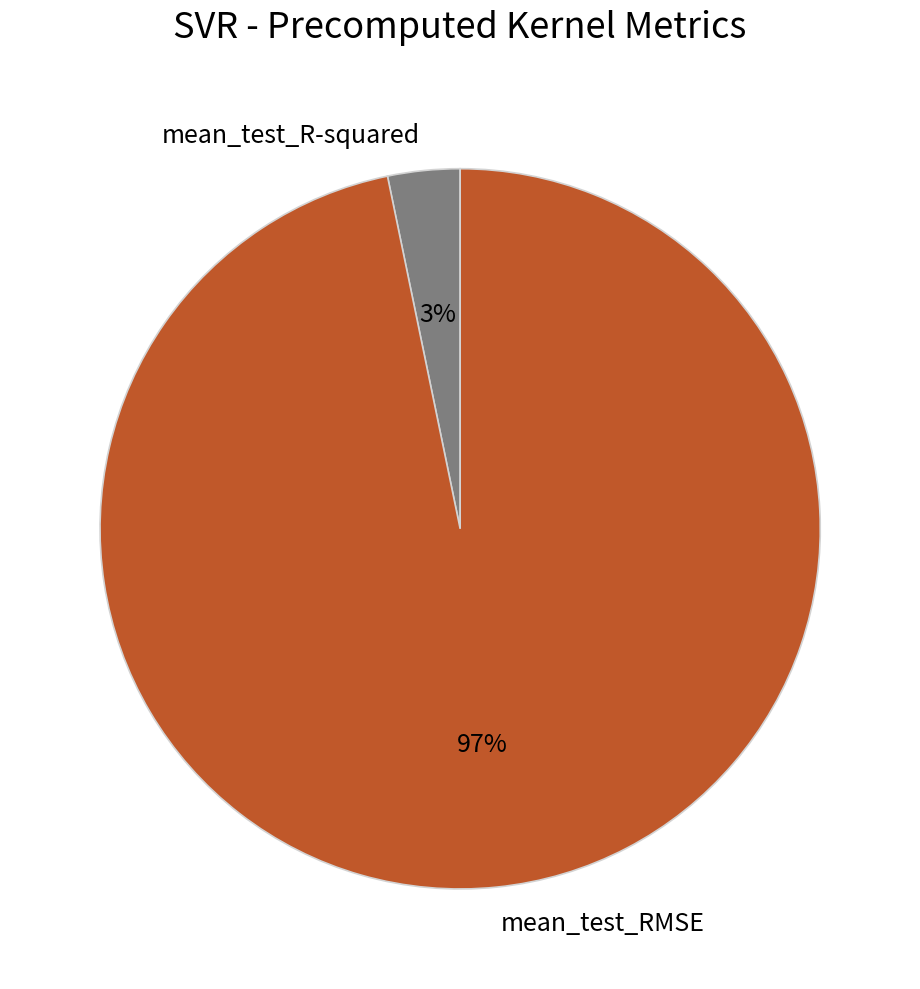

Do mean_test_RMSE and mean_test_R-squared together represent more than half of the pie?

Yes